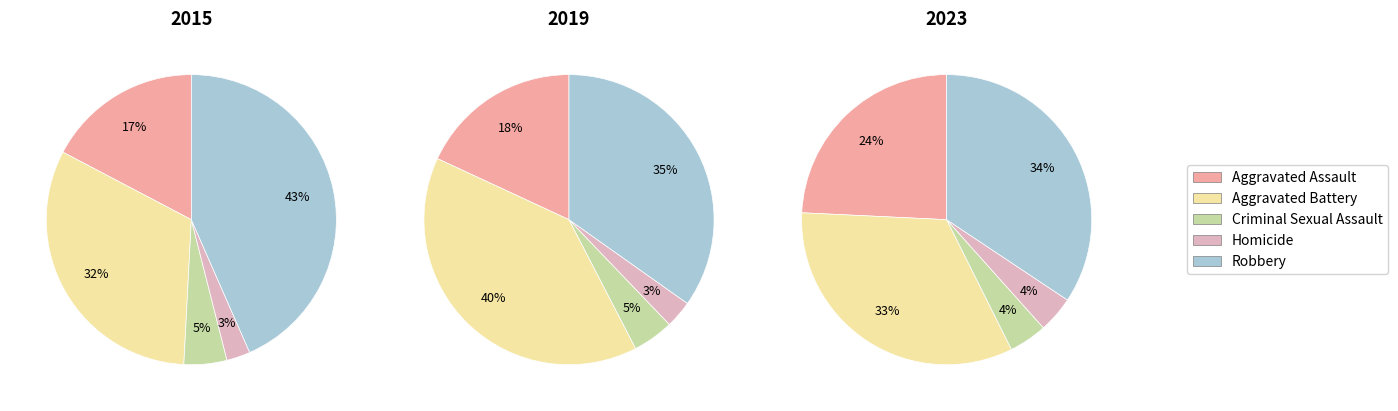

To the nearest percent, what percentage of the pie is Aggravated Assault?

17%